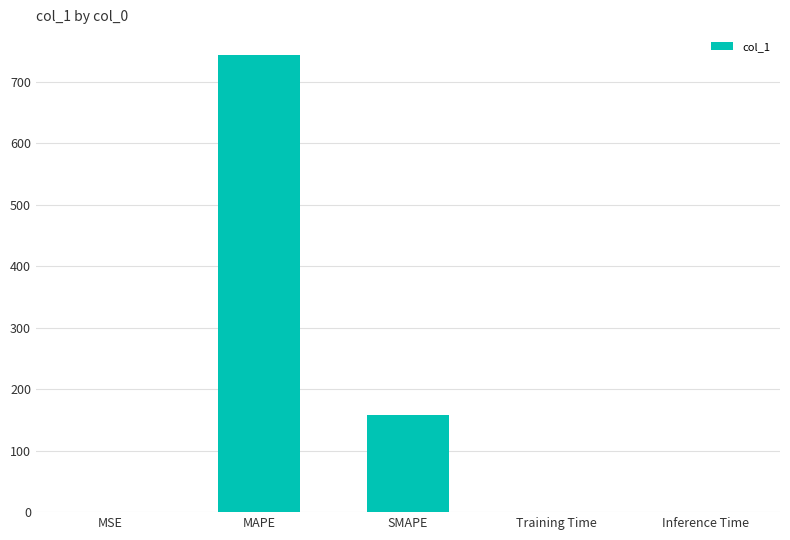

The value at MSE is 0.3. True or false?

True